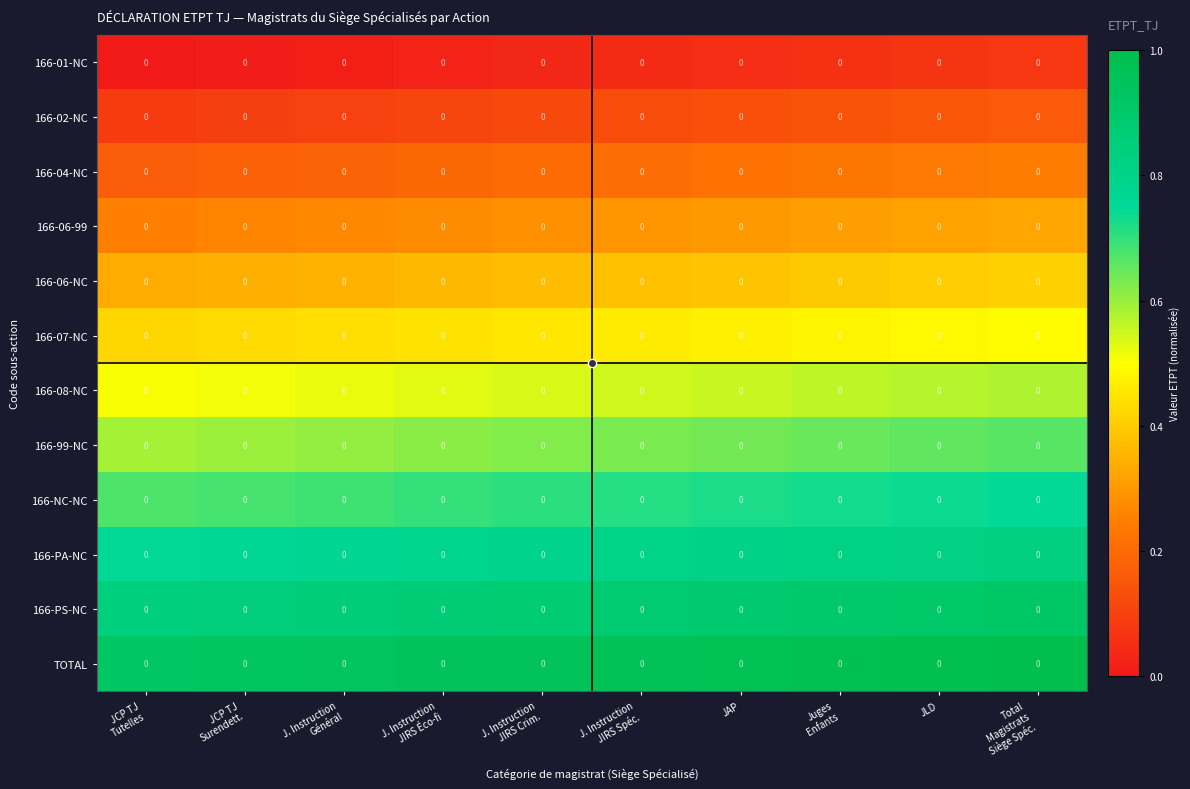

The value of 166-99-NC at JAP is 1.0. True or false?

False